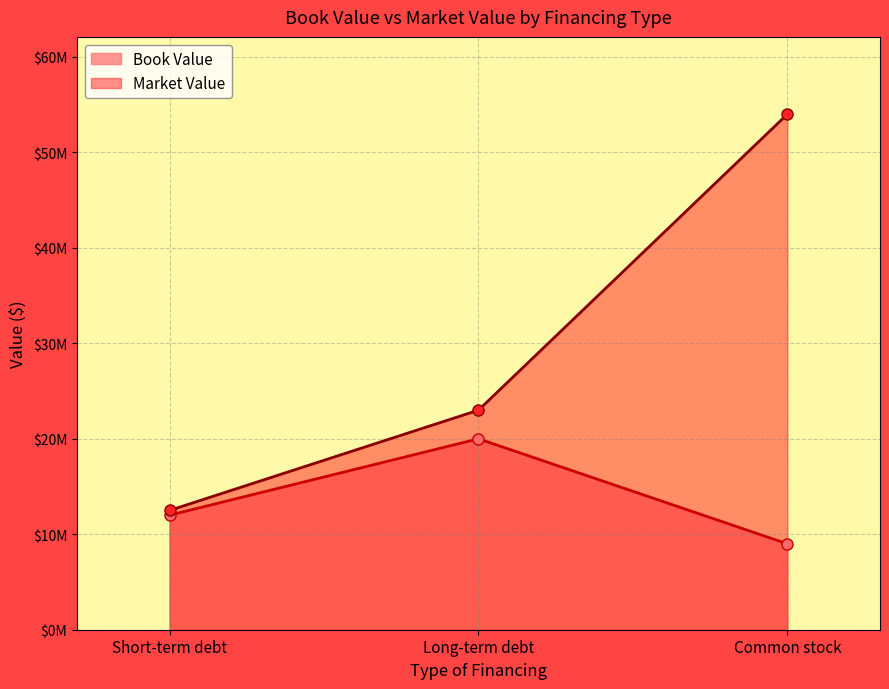

Which has a higher value, Long-term debt or Short-term debt?

Long-term debt